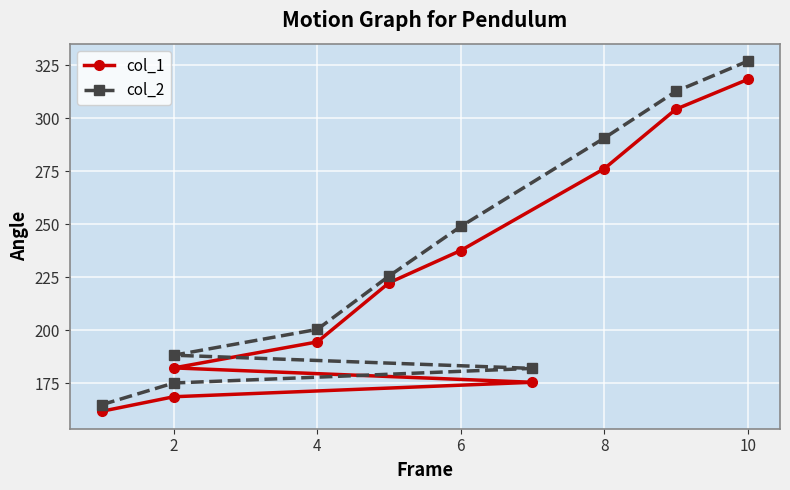

What is the label of the 9th point from the right?

2